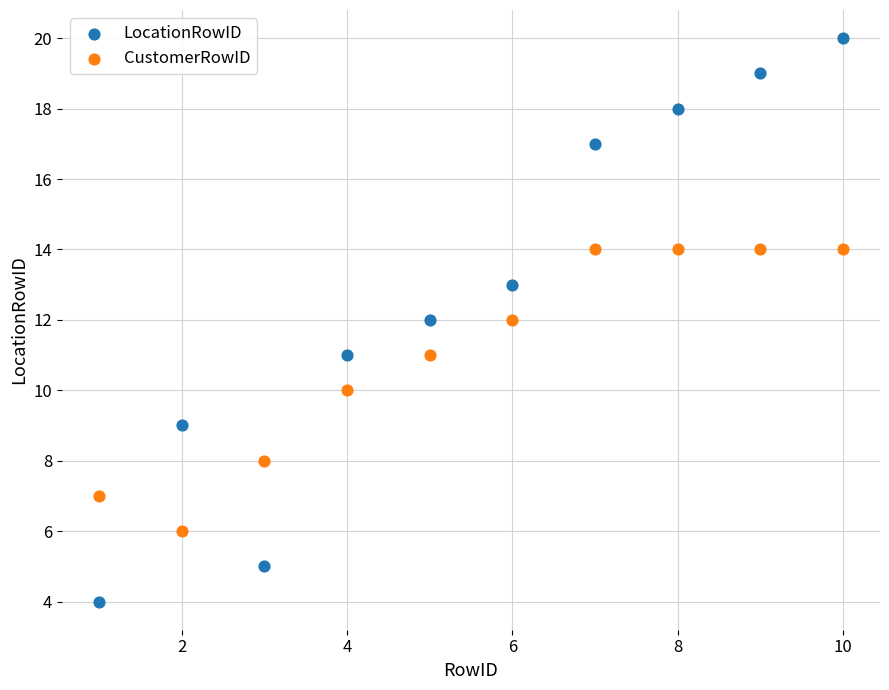

What are all the series names shown in the legend?

LocationRowID, CustomerRowID